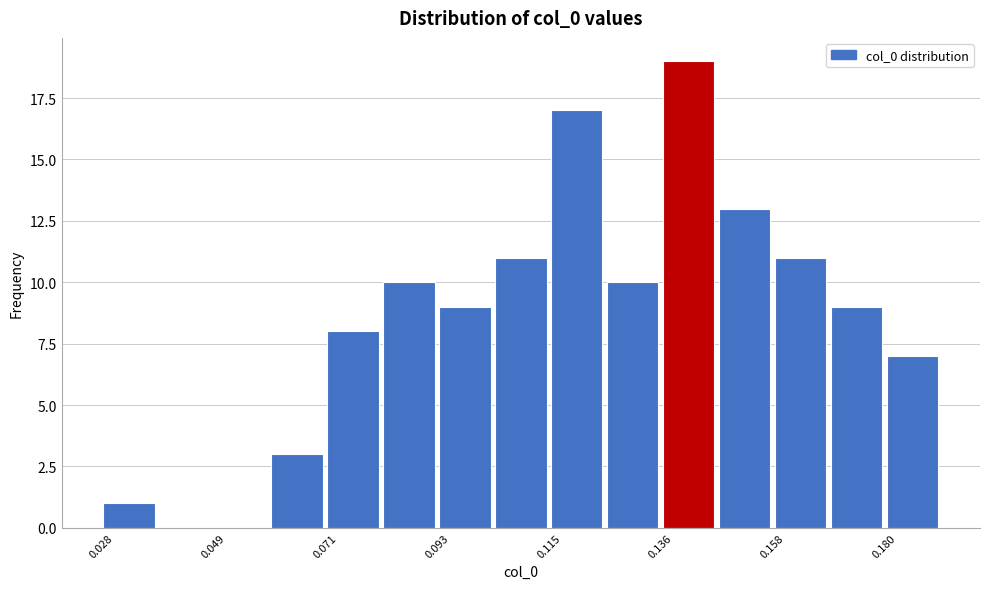

Around what value on the x-axis is the tallest bar? Give the approximate position of its centre, as read against the axis.

0.140